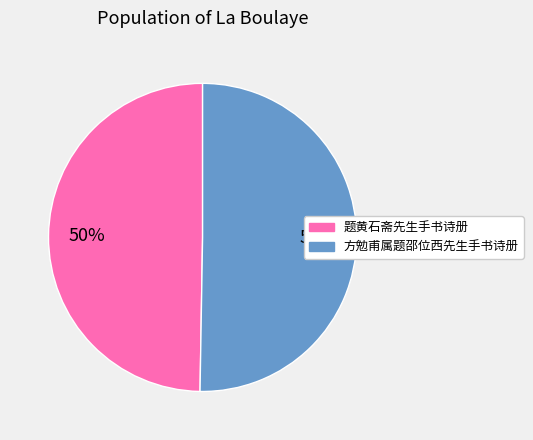

To the nearest percent, what portion does 题黄石斋先生手书诗册 represent?

50%